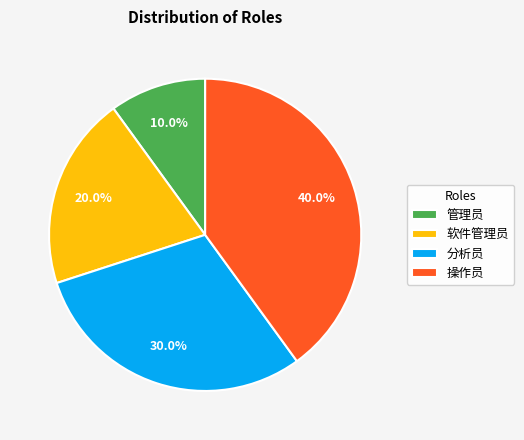

Is there a majority slice in this chart?

No